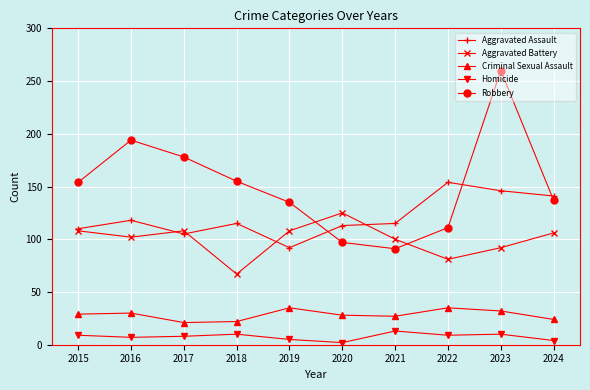

True or false: Aggravated Assault has more than 2 interior local peaks.

True